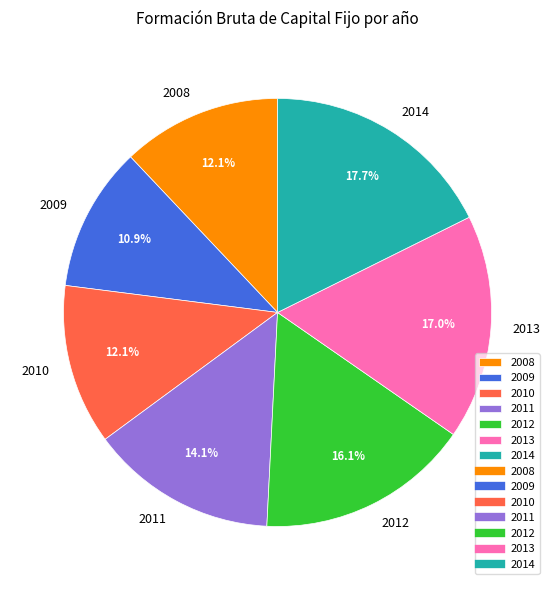

Is 2014 the majority of the pie?

No